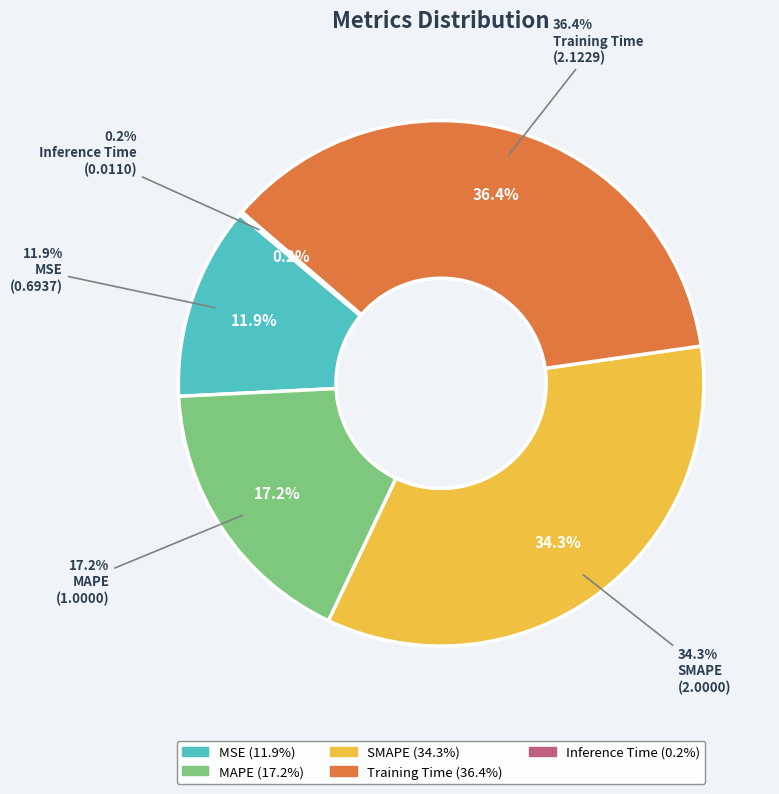

Is it true that Training Time is 48% of the pie?

False